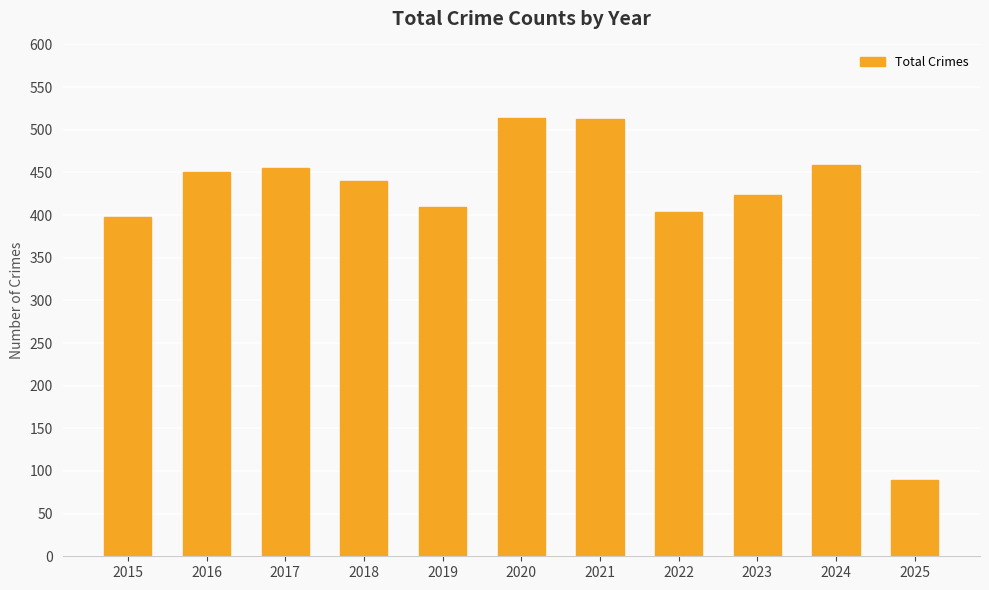

What is the smallest value displayed?

90